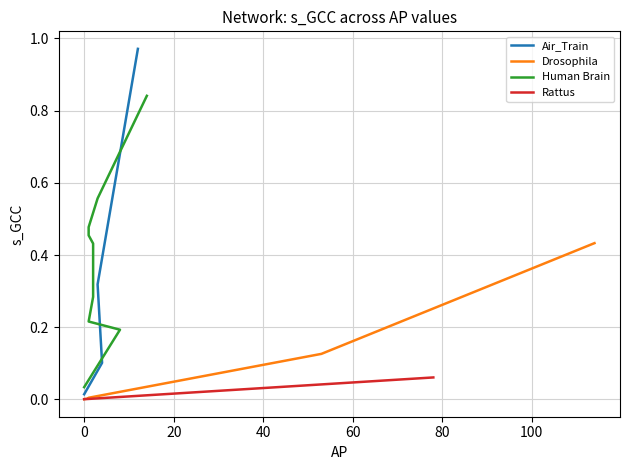

True or false: n_AP and s_GCC cross at least once.

False